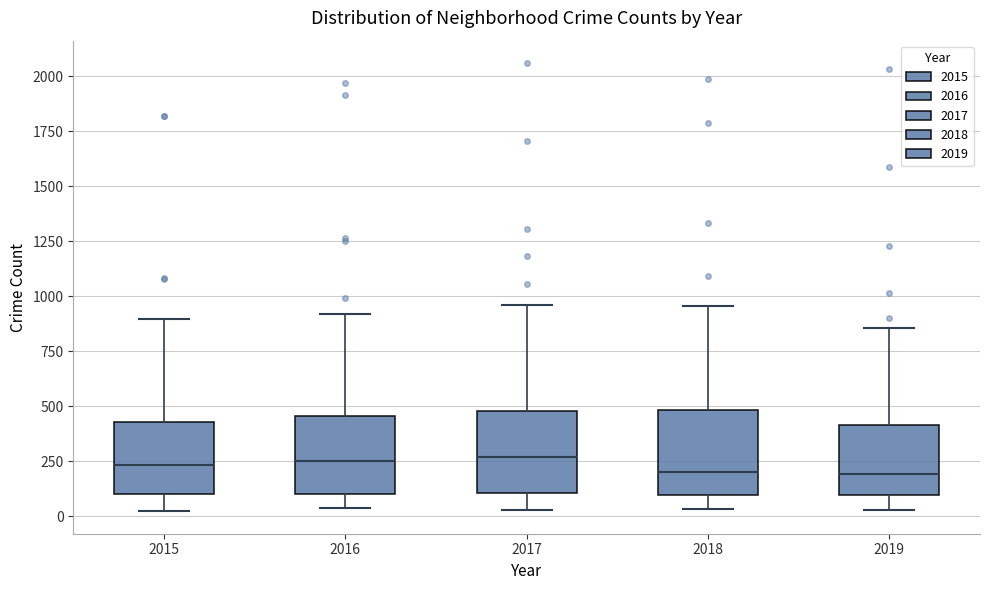

Reading left to right, transcribe this box plot: for each box, give where its median line is, the range the box spans, and where its two whiskers end, as read against the y-axis. The values are not printed on the chart, so give them approximately, as read against the axis.

2015: median 250, box 100 to 450, whiskers 0 to 900
2016: median 250, box 100 to 450, whiskers 50 to 900
2017: median 250, box 100 to 500, whiskers 50 to 950
2018: median 200, box 100 to 500, whiskers 50 to 950
2019: median 200, box 100 to 400, whiskers 50 to 850